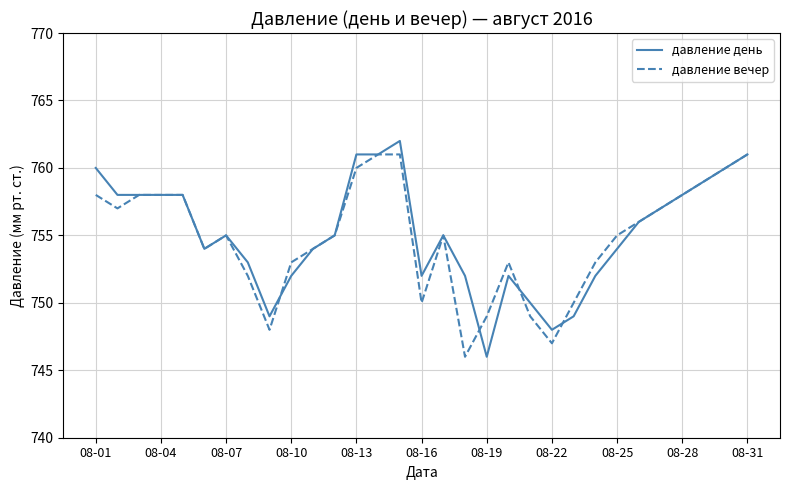

What is the minimum value for давление день?

746